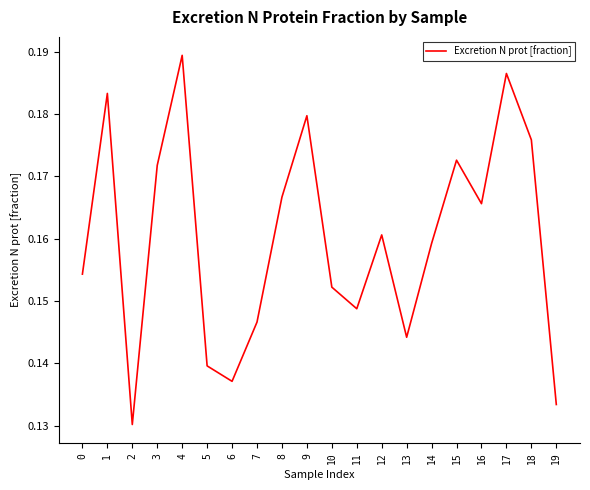

Count the number of data series in this chart.

1